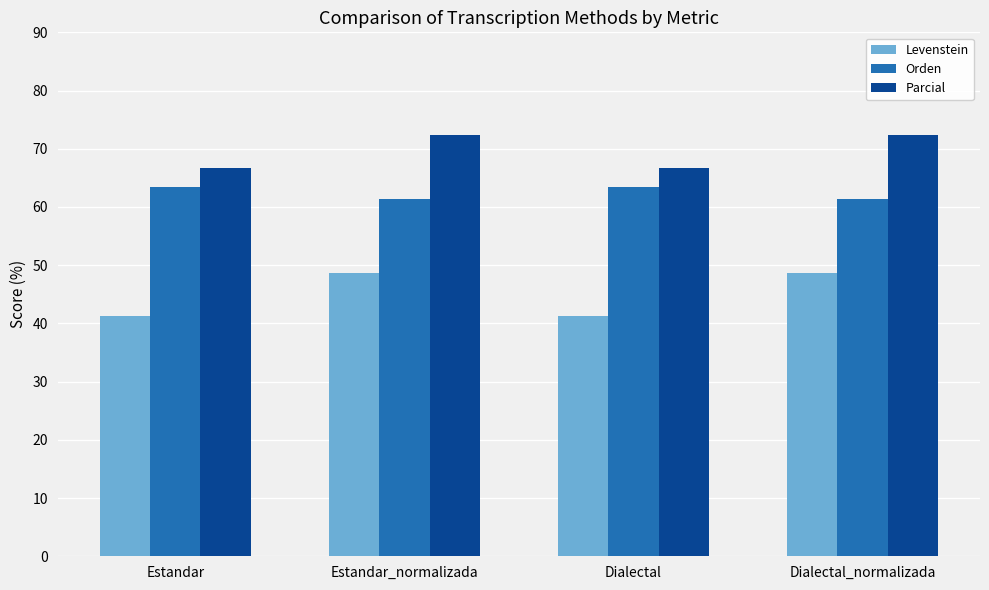

At which label does Levenstein first exceed 48?

Estandar_normalizada